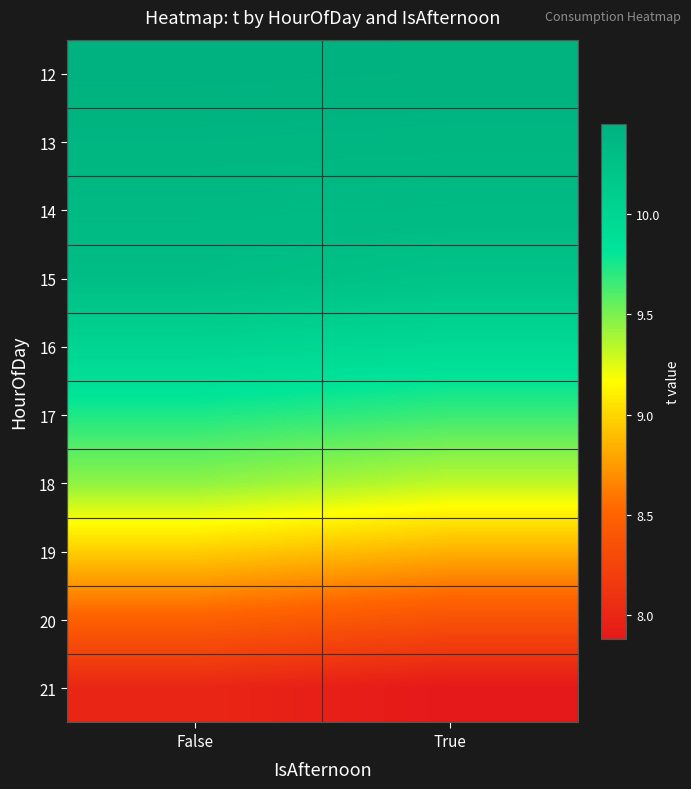

Reading left to right, list all the values displayed in this chart.

12: False=10.5	True=10.4
13: False=10.4	True=10.4
14: False=10.4	True=10.3
15: False=10.3	True=10.2
16: False=10.0	True=9.9
17: False=9.7	True=9.7
18: False=9.5	True=9.3
19: False=9.0	True=8.8
20: False=8.5	True=8.4
21: False=8.0	True=7.9